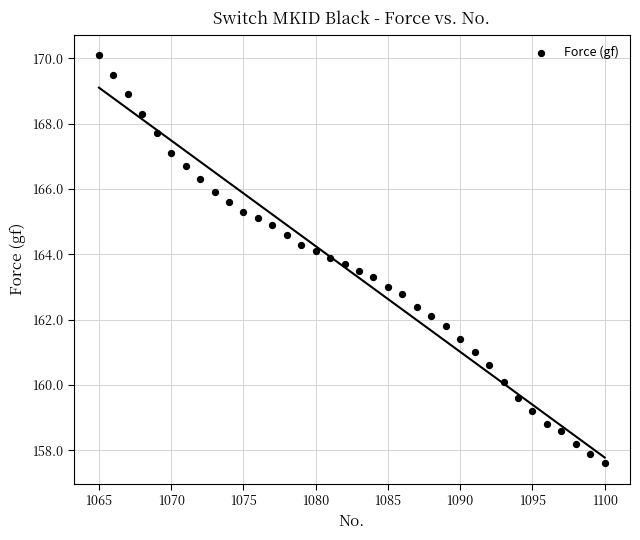

What is the range of Y values (max minus min)?

12.5